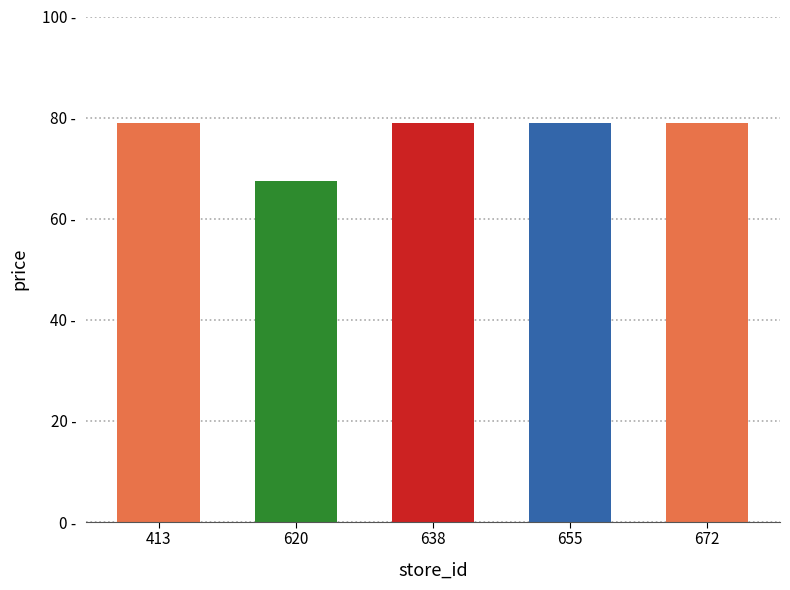

Rank the categories by value from lowest to highest.

620, 413, 638, 655, 672